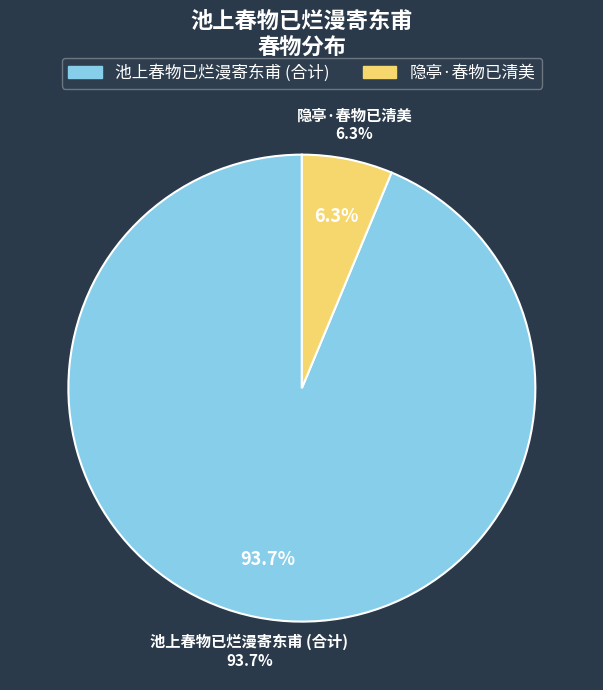

Which has a higher value, 池上春物已烂漫寄东甫 or 池上春物已烂漫寄东甫?

池上春物已烂漫寄东甫